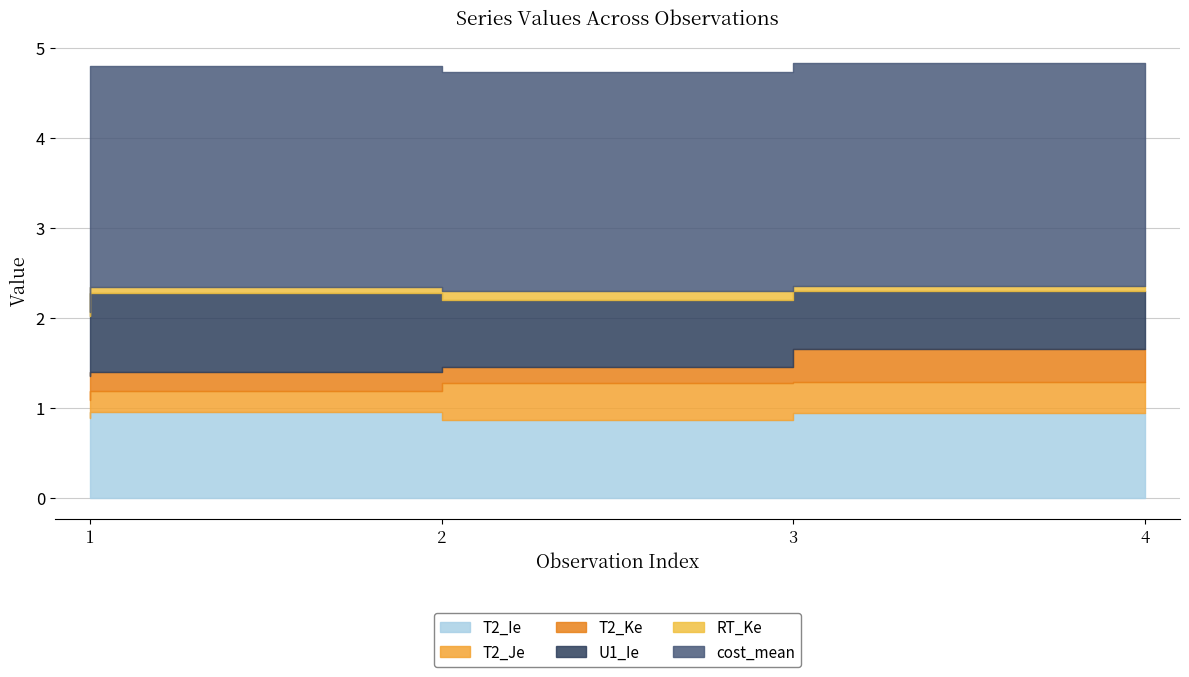

List the labels in order of RT_Ke value, largest first.

3, 2, 4, 1